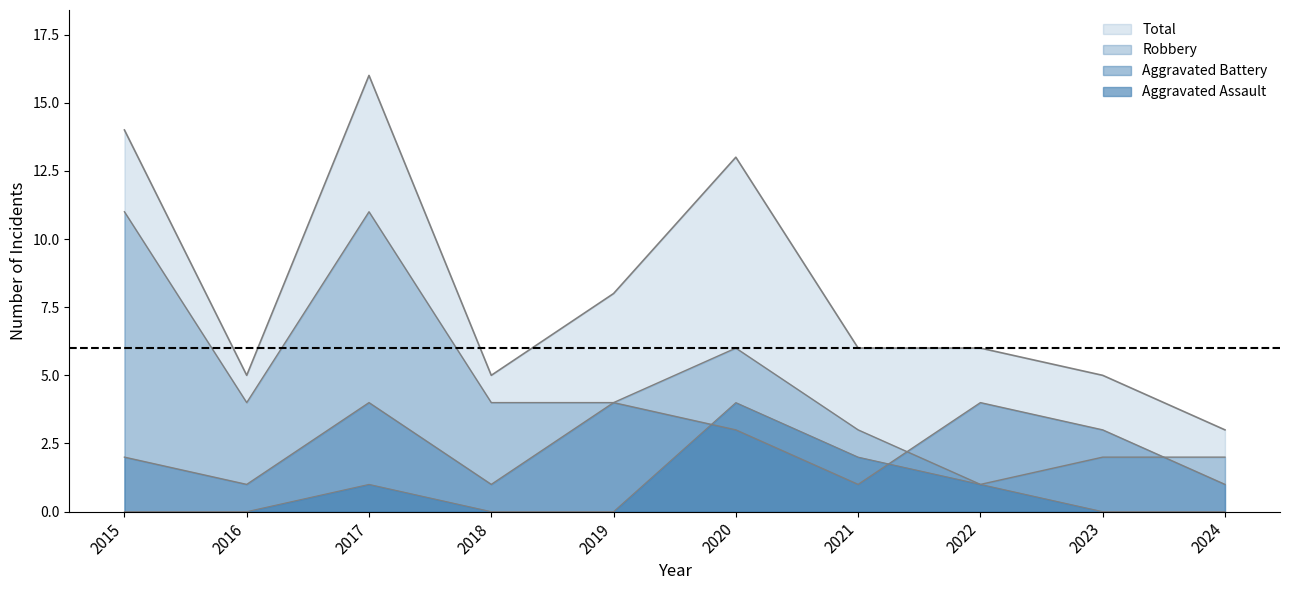

True or false: Robbery has a value of 6 at 2016.

False